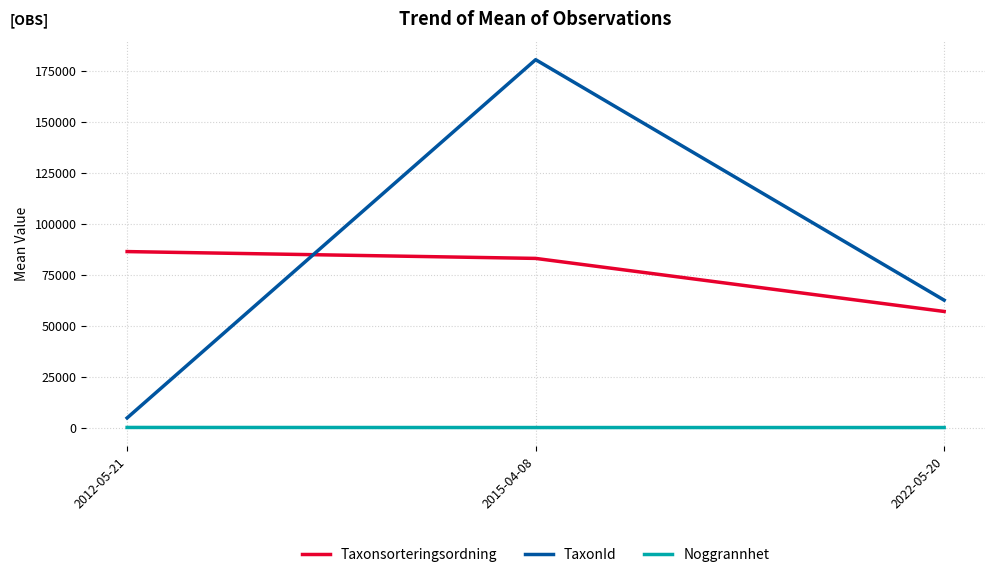

What position from the right is 2012-05-21?

3